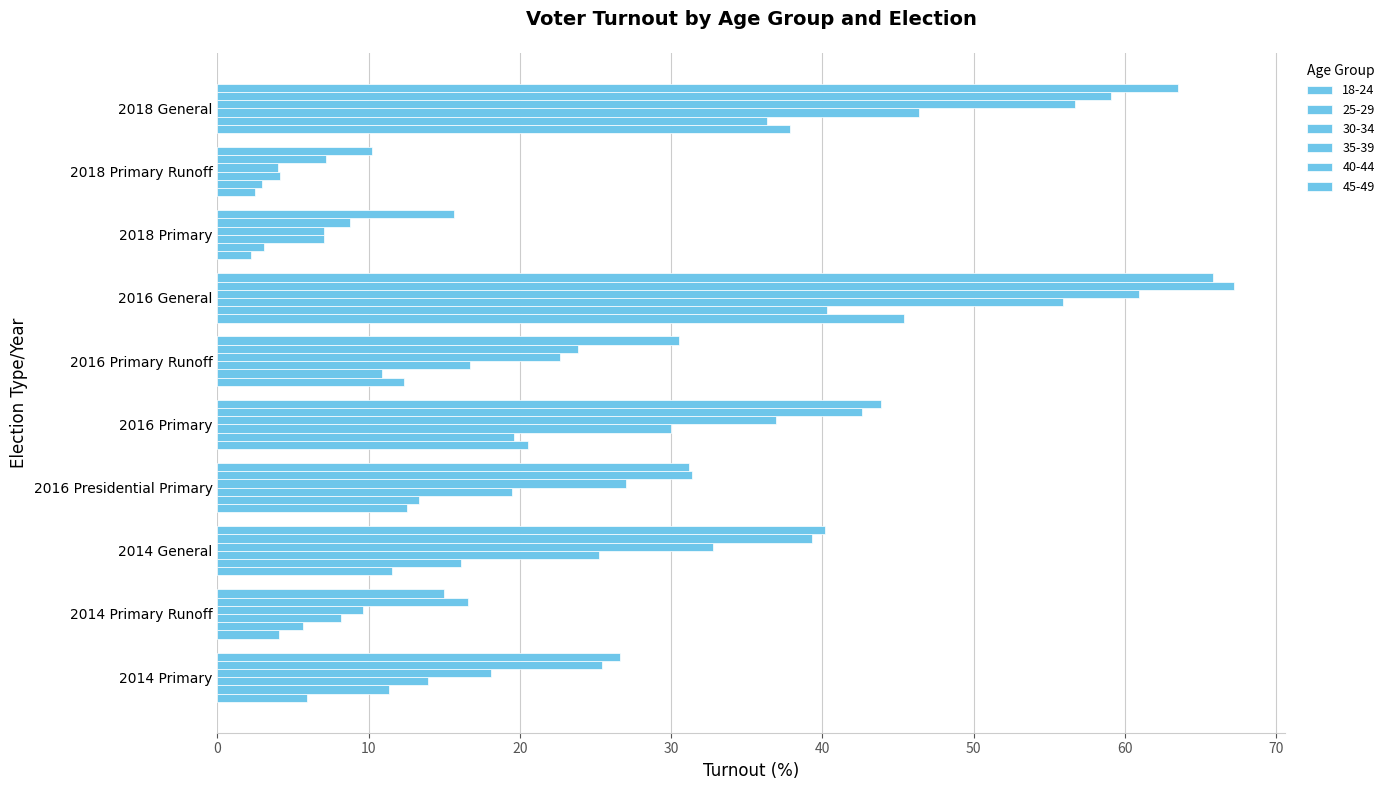

What is the value of the 18-24 bar at the 8th from the left?

2.2